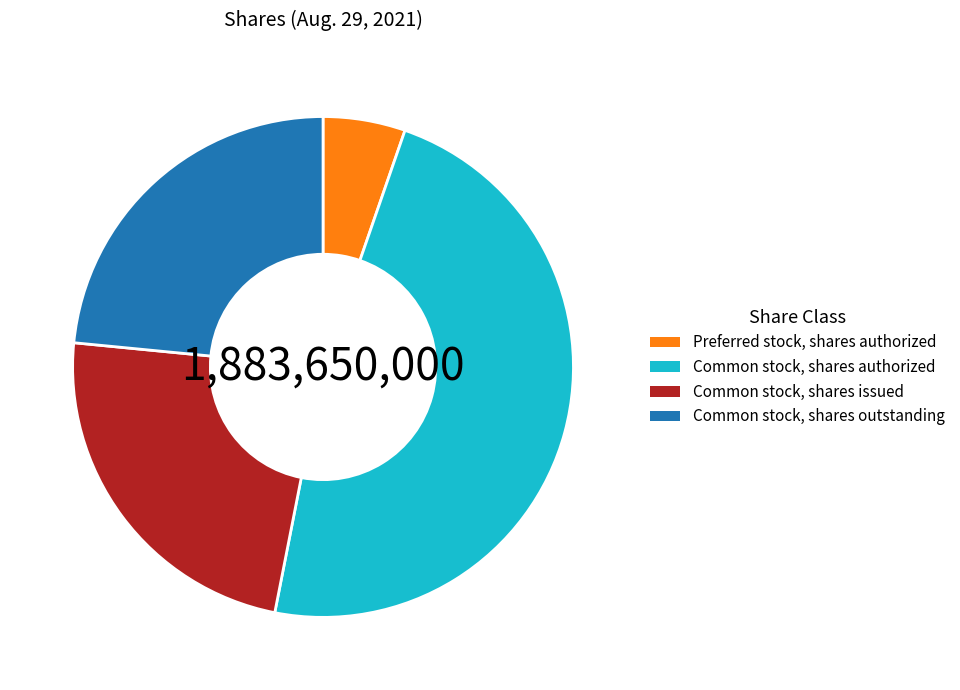

Does Preferred stock, shares authorized represent more than half of the total?

No